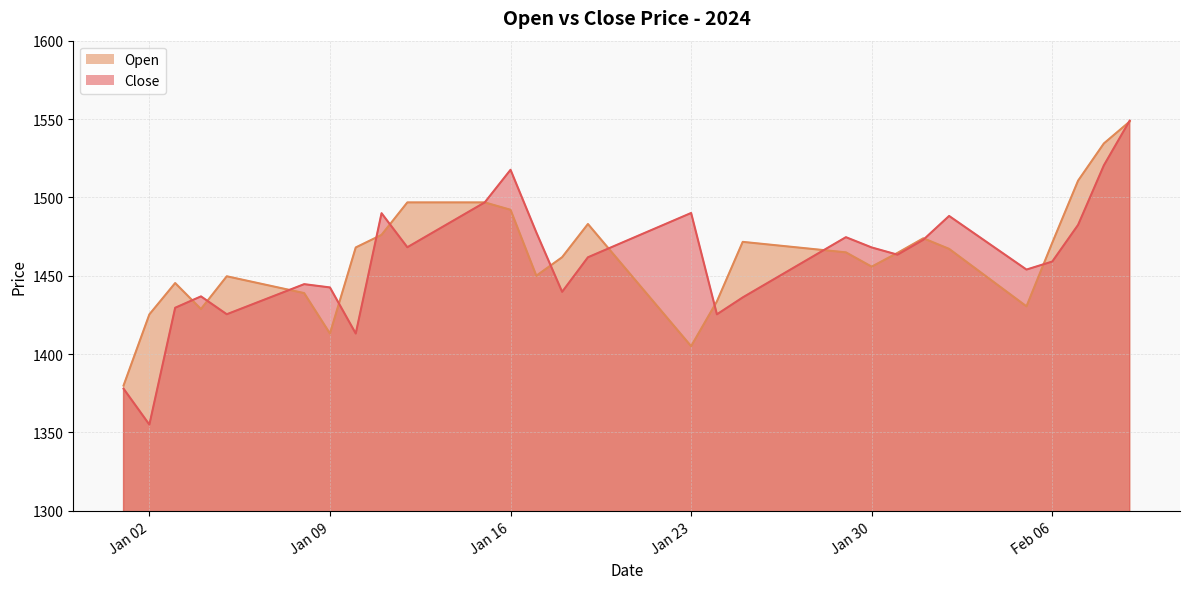

True or false: Close and Open intersect in this chart.

True